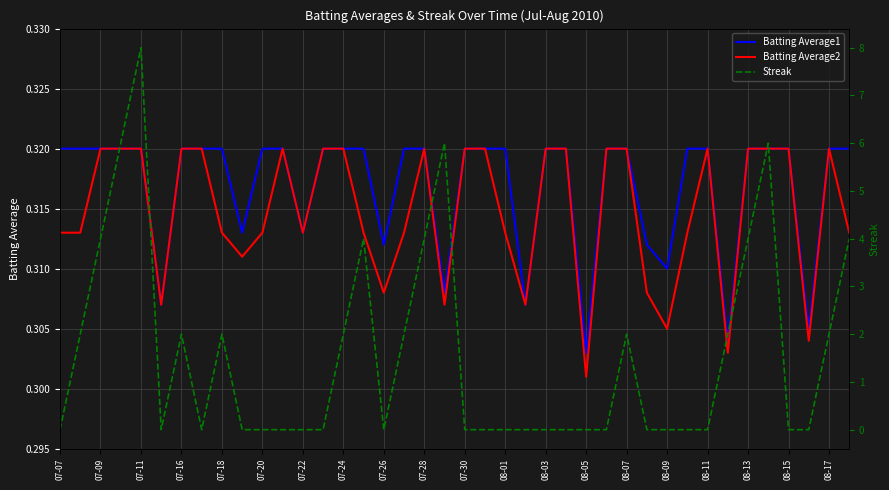

Is it true that Batting Average1 equals 0.1 at 08-15?

False